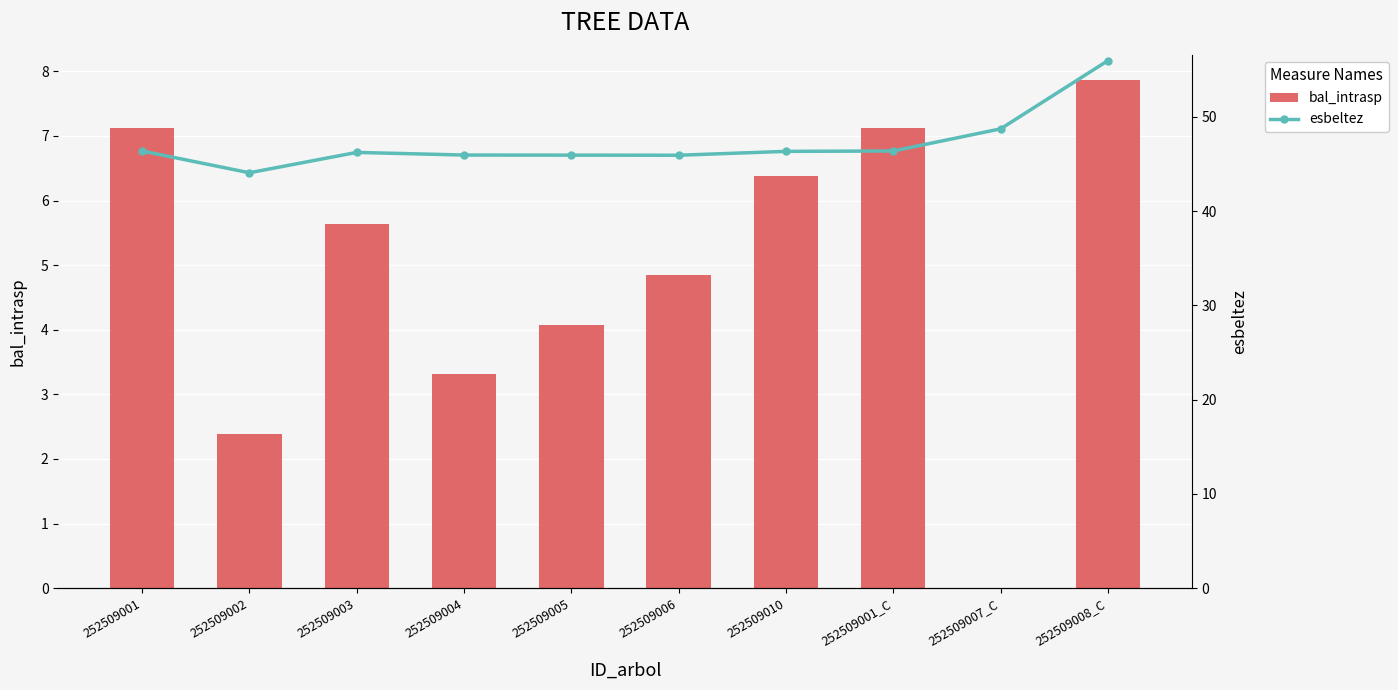

What position from the left is 252509007_C?

9